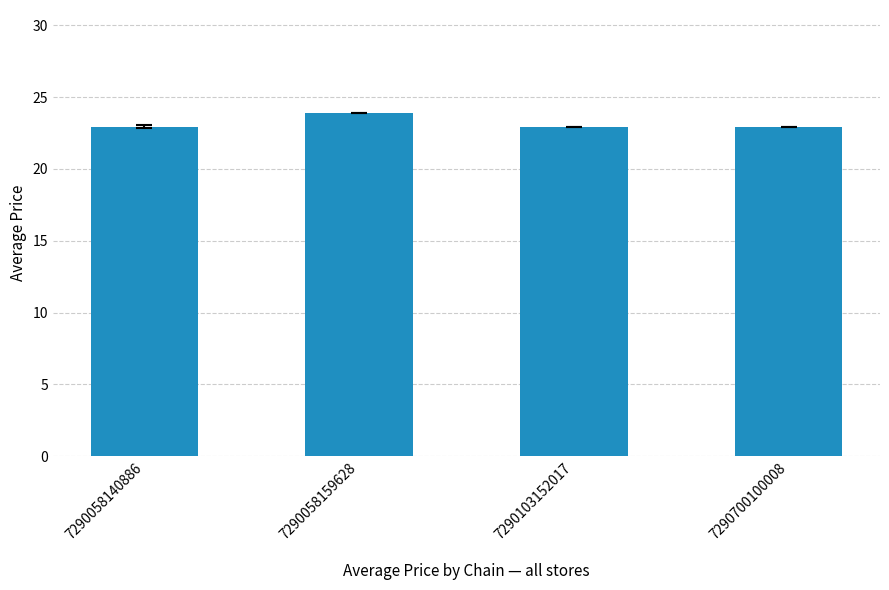

True or false: the data shows 23.9 at 7290058159628.

True